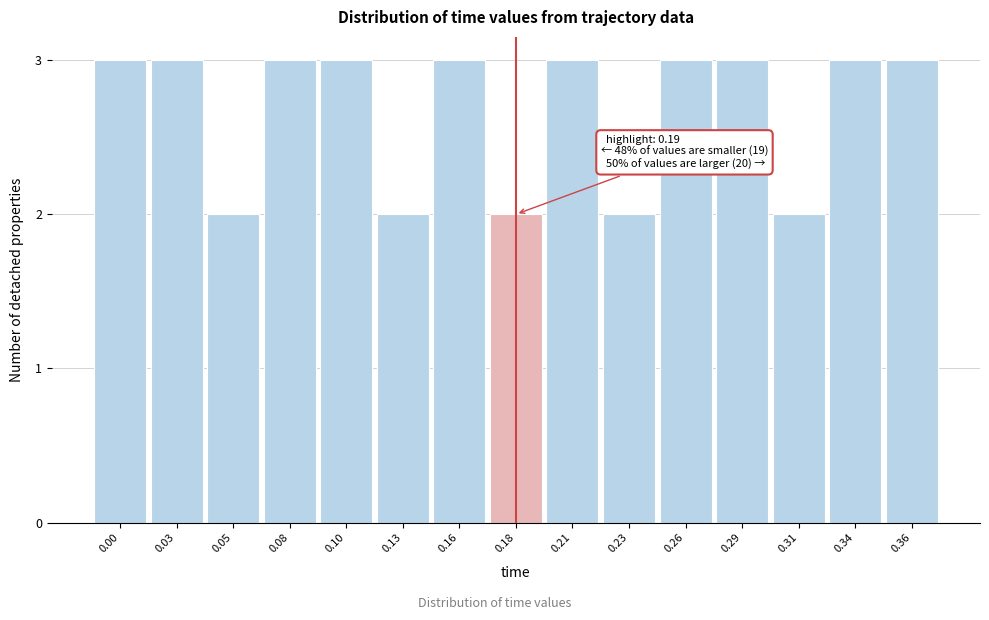

Reading left to right, extract all data points from this chart.

0.00=3	0.03=3	0.05=2	0.08=3	0.10=3	0.13=2	0.16=3	0.18=2	0.21=3	0.23=2	0.26=3	0.29=3	0.31=2	0.34=3	0.36=3